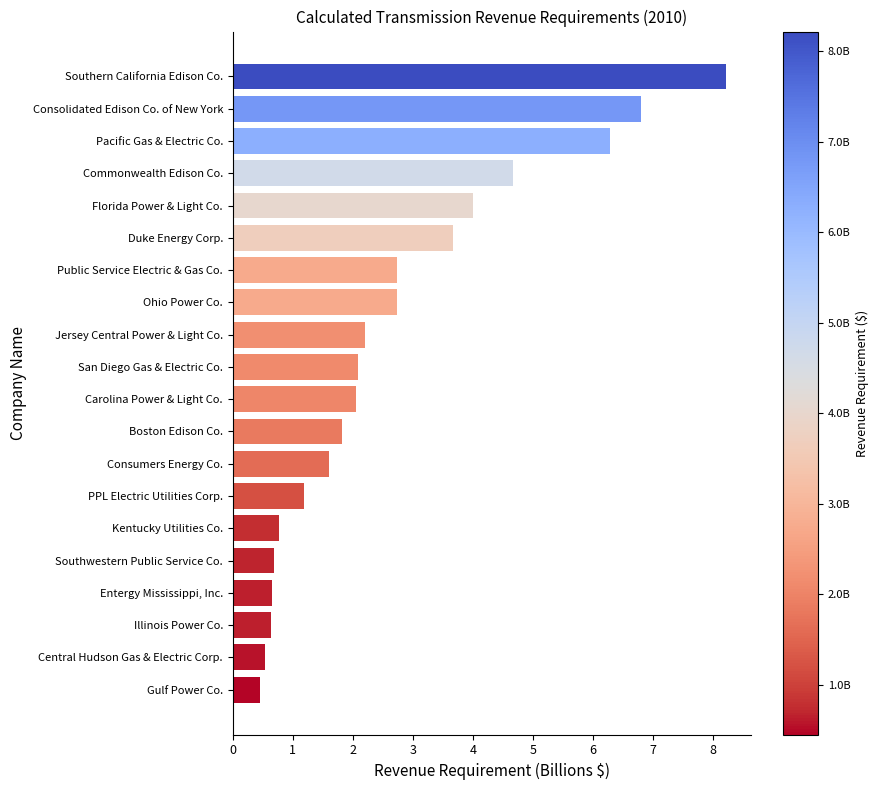

What is the difference between the values at Gulf Power Co. and Kentucky Utilities Co.?

0.3